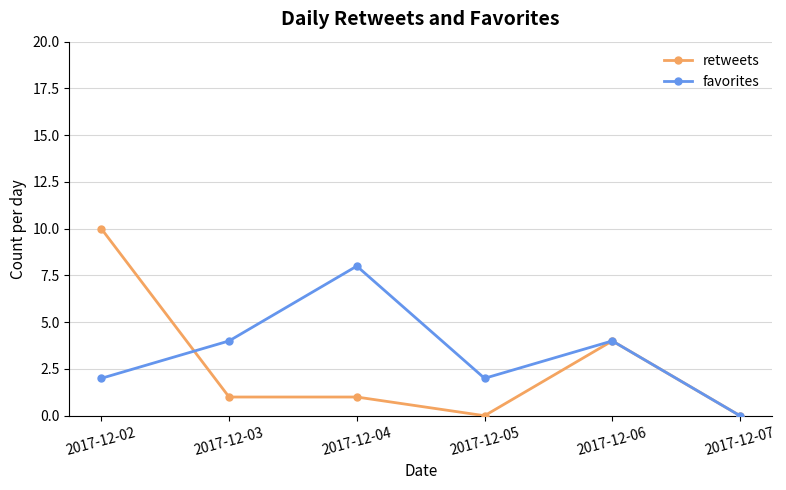

What is the value of the retweets point at the 3rd from the left?

1